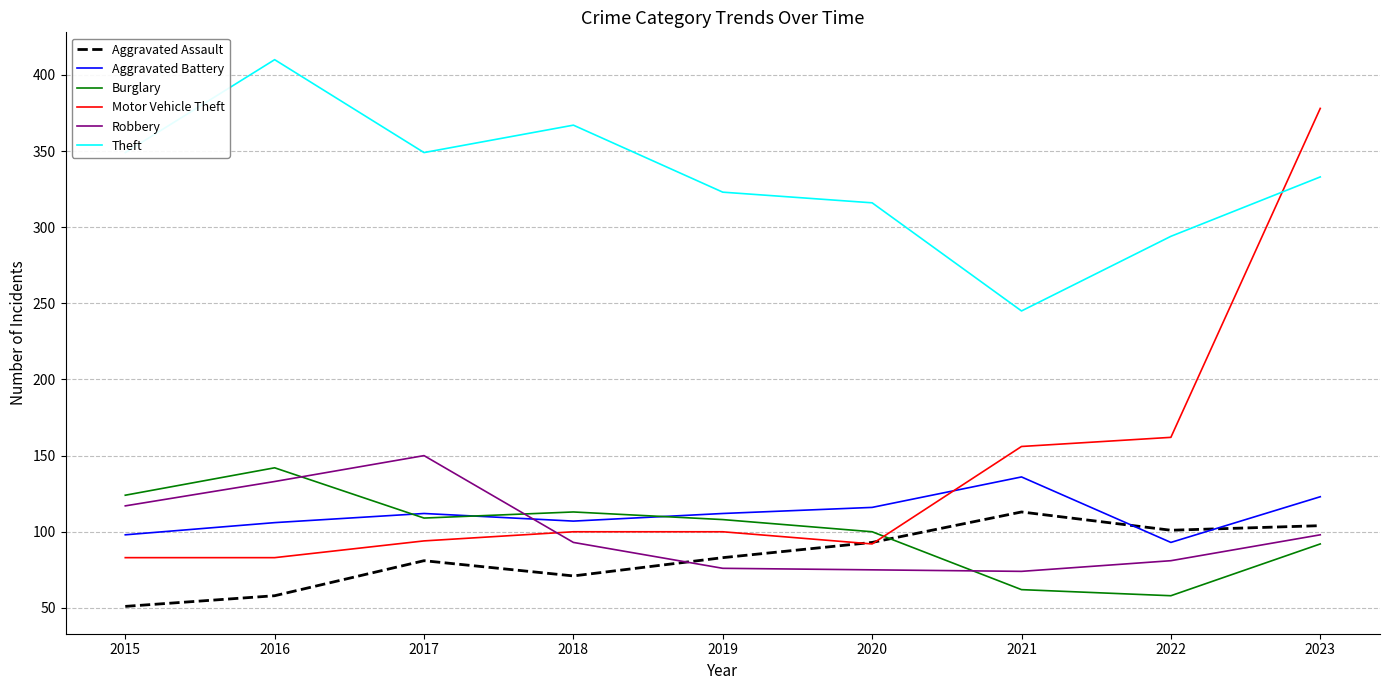

Does the chart display data point markers on the line(s)?

No